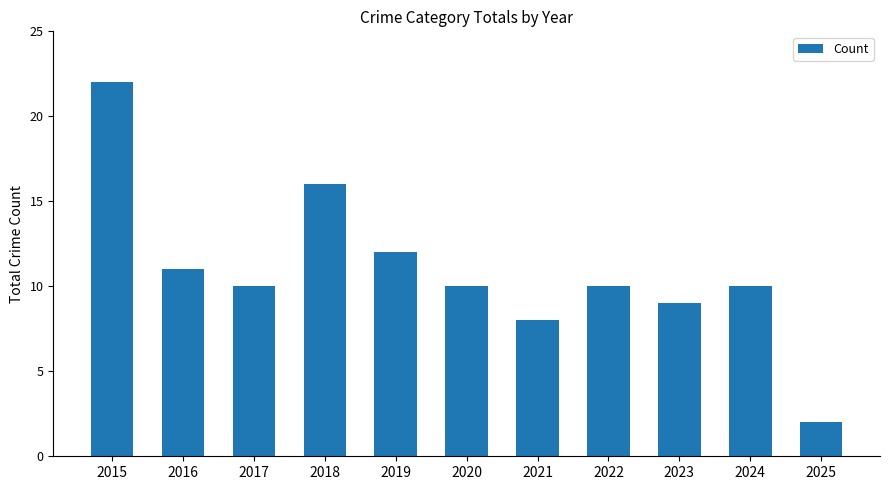

How many data points does each series have?

11